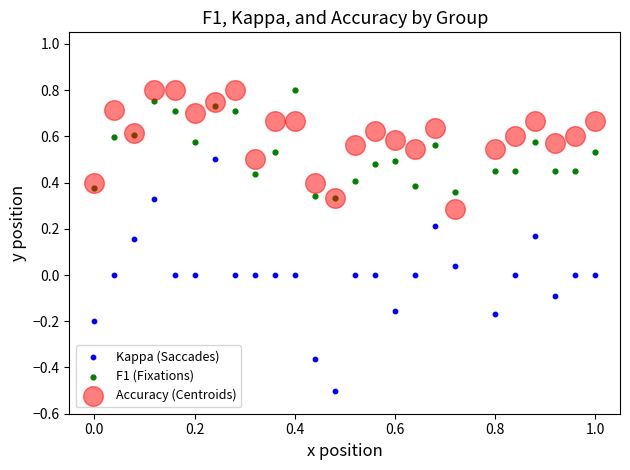

What are all the series names shown in the legend?

Kappa (Saccades), F1 (Fixations), Accuracy (Centroids)